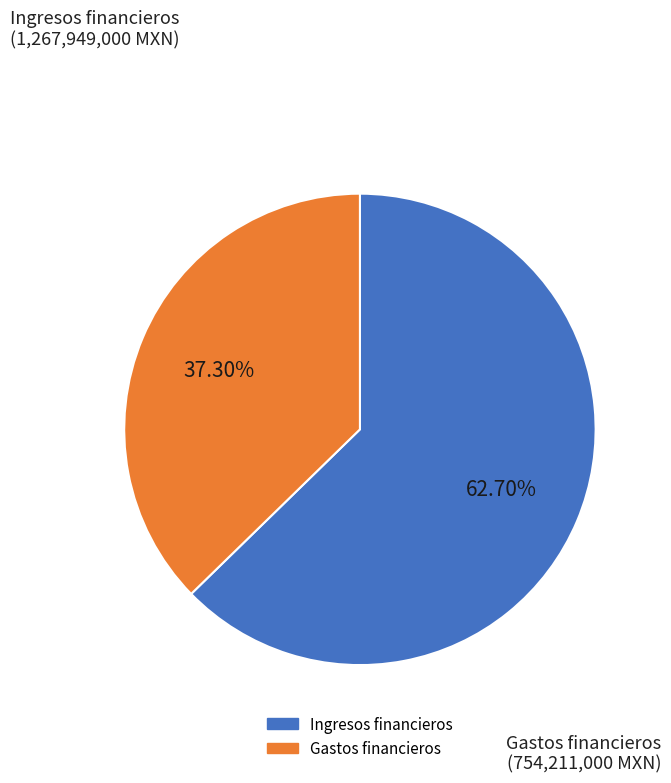

How many segments does this pie chart have?

2